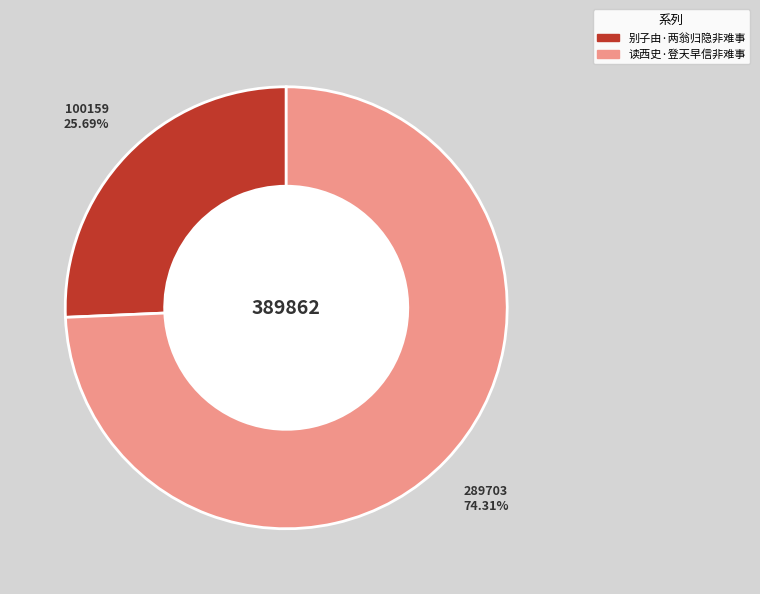

Approximately how many times larger is the value at 读西史·登天早信非难事 compared to 别子由·两翁归隐非难事?

2.9